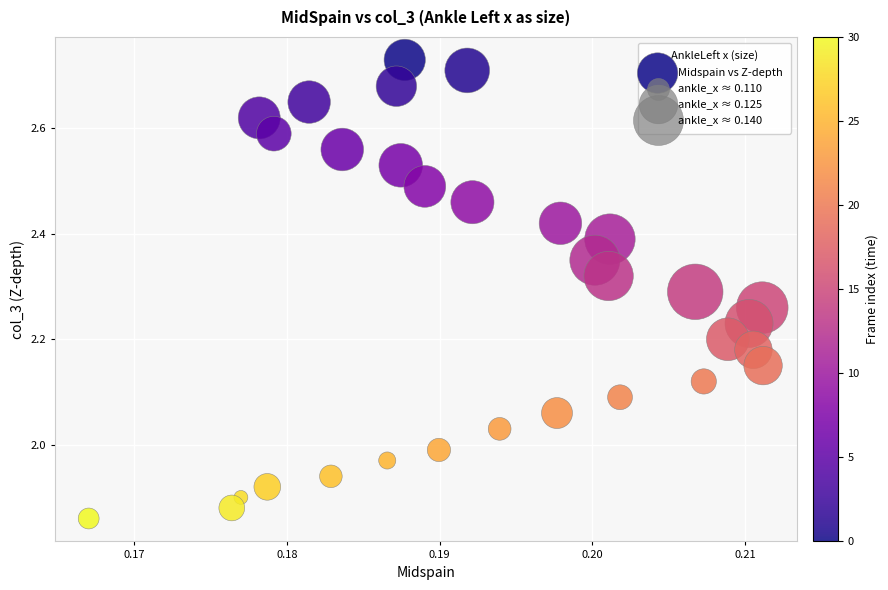

What is the range of Y values (max minus min)?

0.9